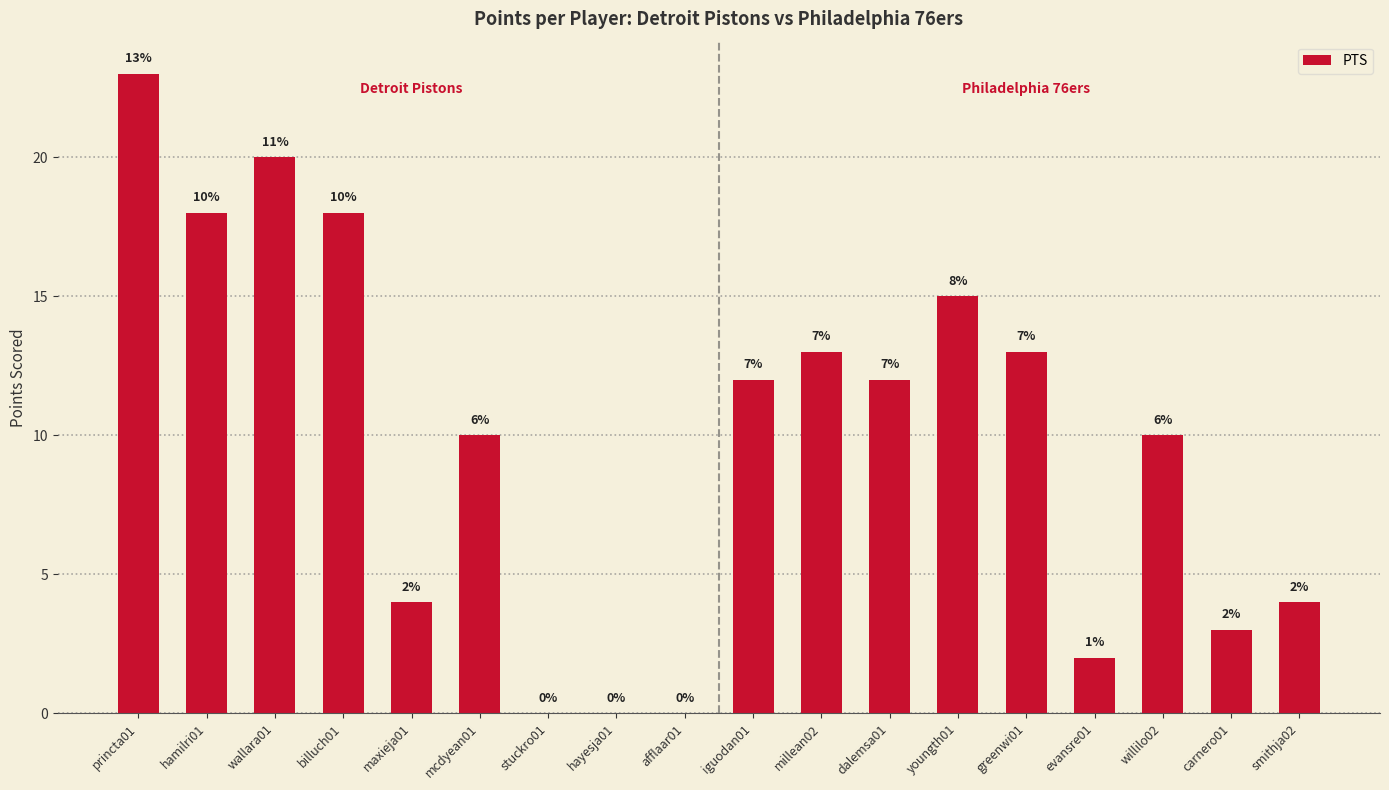

The value at smithja02 is 5. True or false?

False